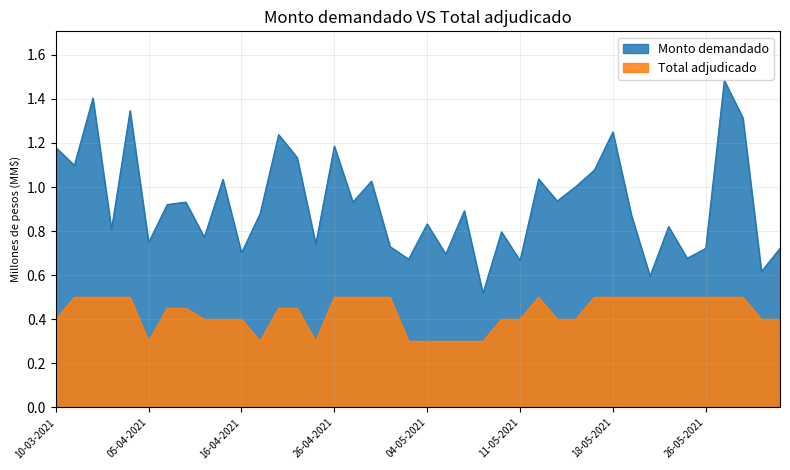

List the labels in order of Total adjudicado value, smallest first.

05-04-2021, 19-04-2021, 23-04-2021, 03-05-2021, 04-05-2021, 05-05-2021, 06-05-2021, 07-05-2021, 10-03-2021, 12-04-2021, 13-04-2021, 16-04-2021, 10-05-2021, 11-05-2021, 13-05-2021, 14-05-2021, 31-05-2021, 01-06-2021, 06-04-2021, 09-04-2021, 20-04-2021, 22-04-2021, 16-03-2021, 24-03-2021, 29-03-2021, 31-03-2021, 26-04-2021, 27-04-2021, 29-04-2021, 30-04-2021, 12-05-2021, 17-05-2021, 18-05-2021, 19-05-2021, 20-05-2021, 24-05-2021, 25-05-2021, 26-05-2021, 27-05-2021, 28-05-2021